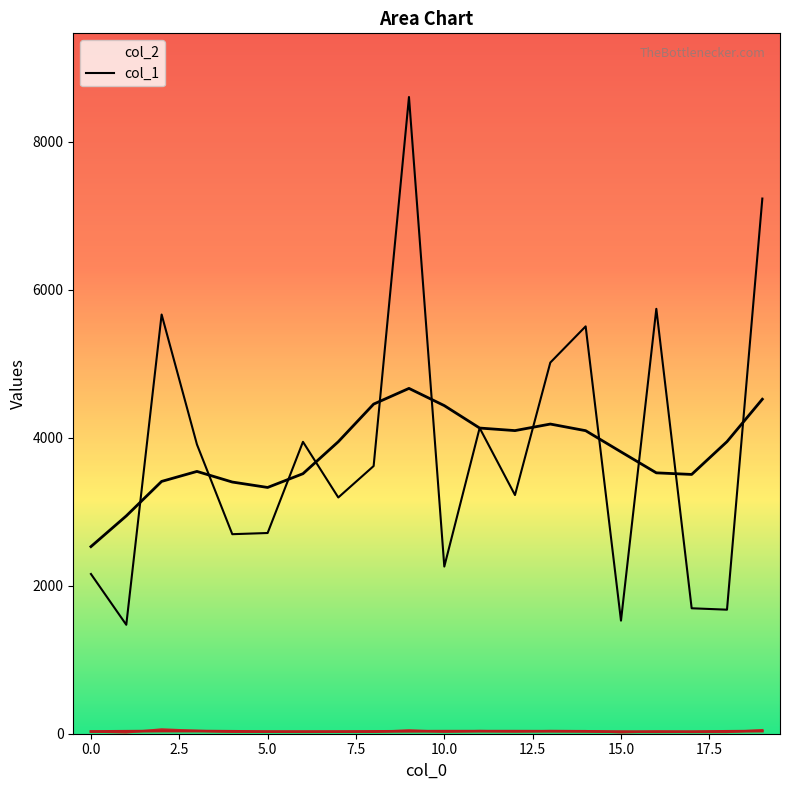

Reading right to left, transcribe all the data shown in this chart.

col_2: 7231	1676	1695	5741	1528	5504	5015	3225	4131	2259	8603	3617	3192	3944	2712	2696	3908	5664	1472	2158
col_1: 50	22	22	31	17	37	38	30	38	26	47	24	27	28	25	25	40	60	16	29